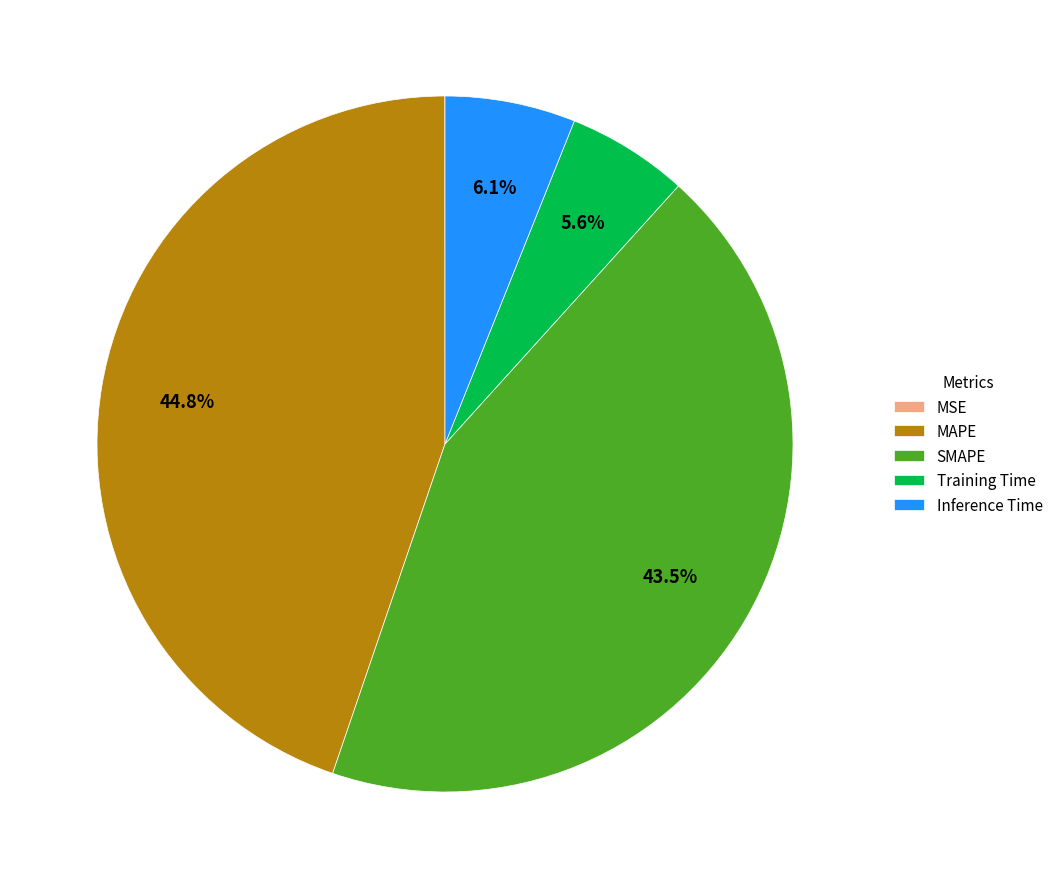

Which category has the biggest portion of the pie?

MAPE